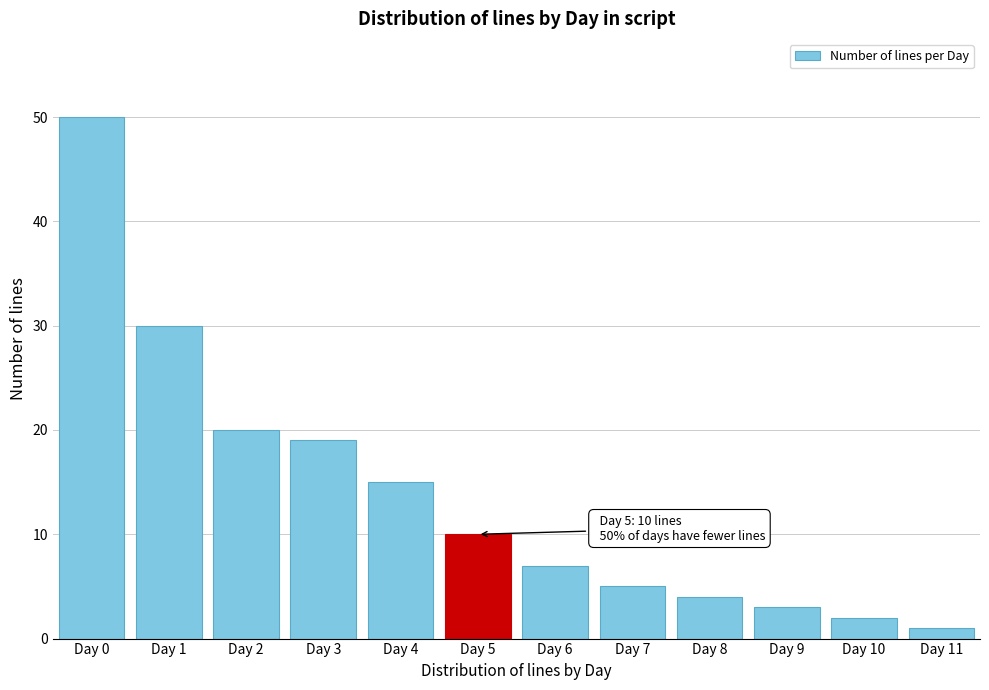

Reading left to right, list all the values displayed in this chart.

Day 0=50	Day 1=30	Day 2=20	Day 3=19	Day 4=15	Day 5=10	Day 6=7	Day 7=5	Day 8=4	Day 9=3	Day 10=2	Day 11=1